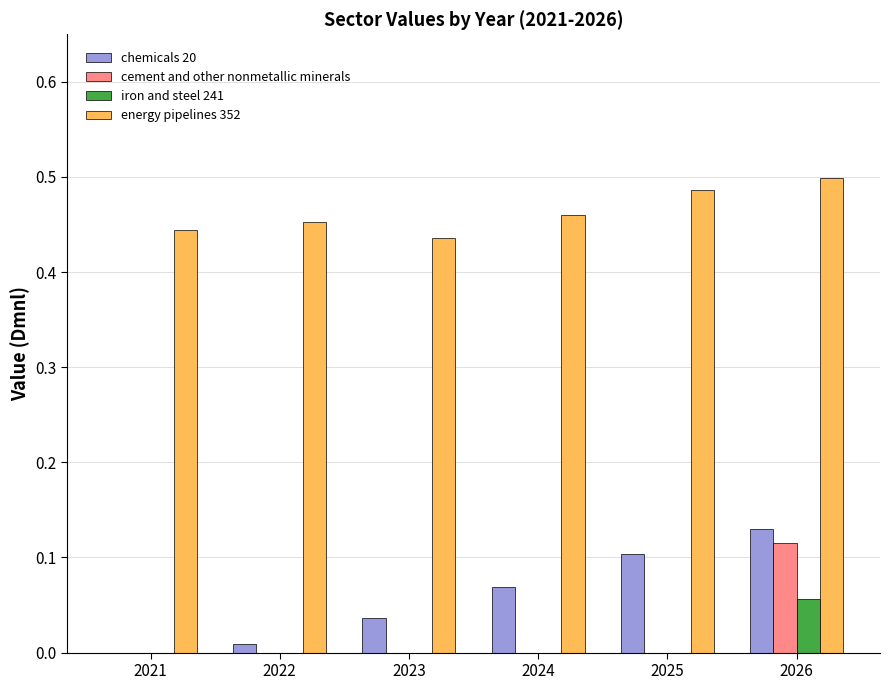

Does the chart contain stacked bars?

No